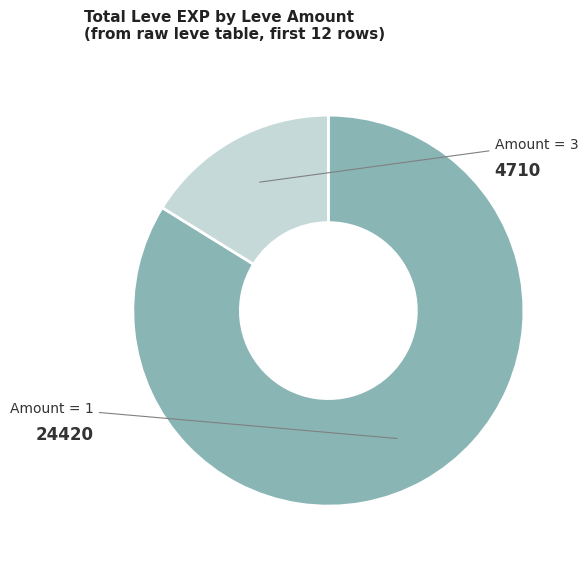

Does any single category account for the majority?

Yes